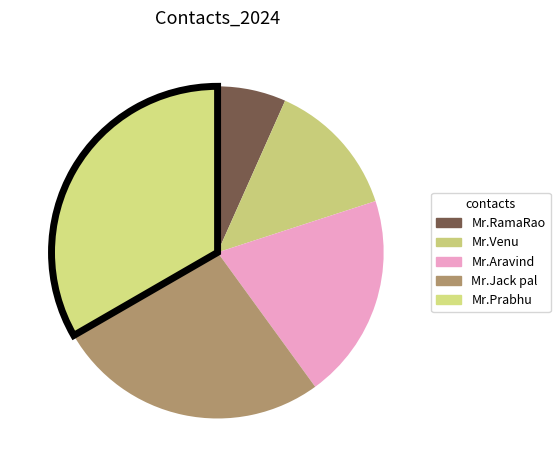

The Mr.RamaRao slice represents 14% of the pie. True or false?

False